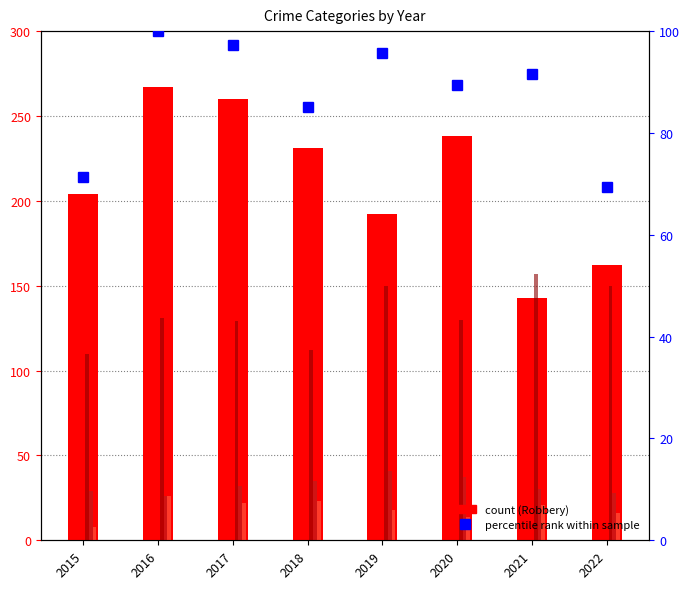

What is the sum of all Homicide values?

148.0